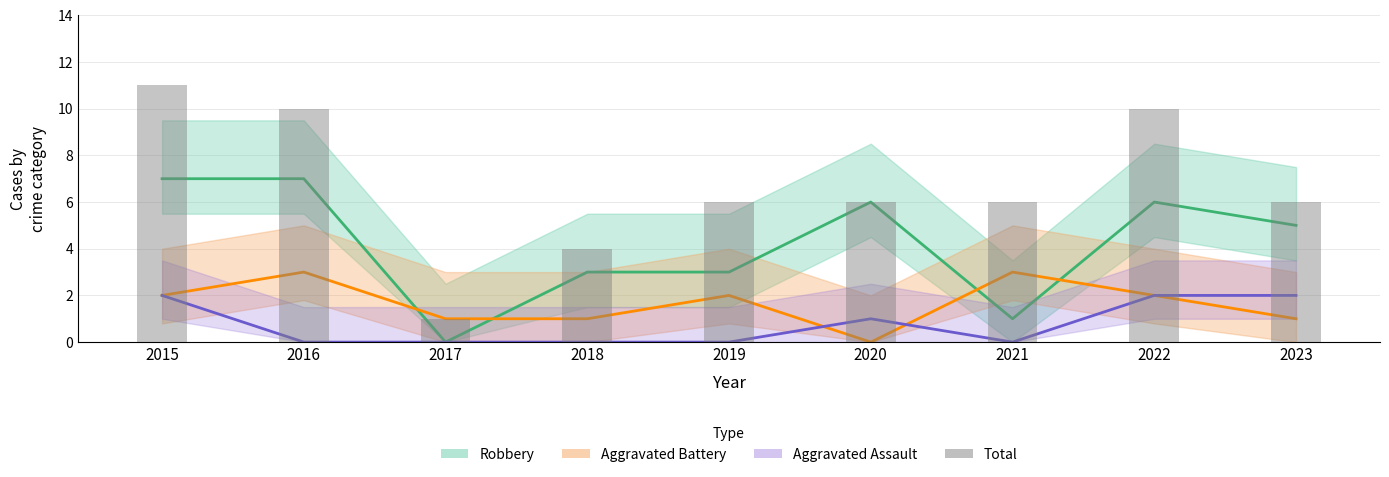

How many data points in Aggravated Assault are above 0?

4